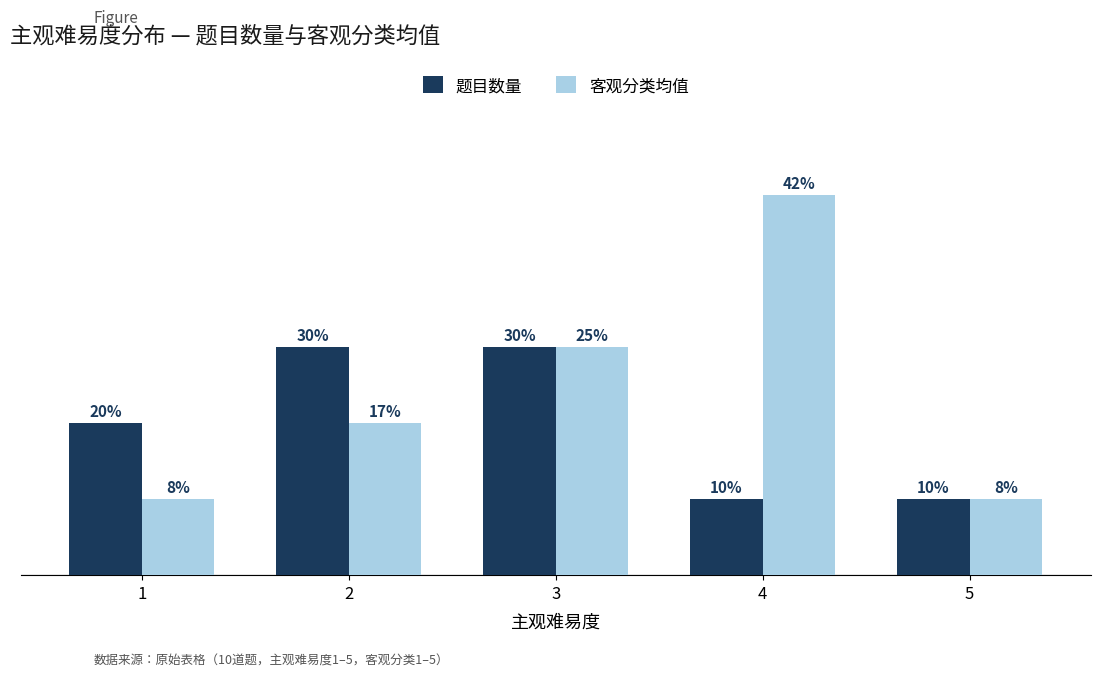

The 客观分类均值 series shows 2 at 1. True or false?

False